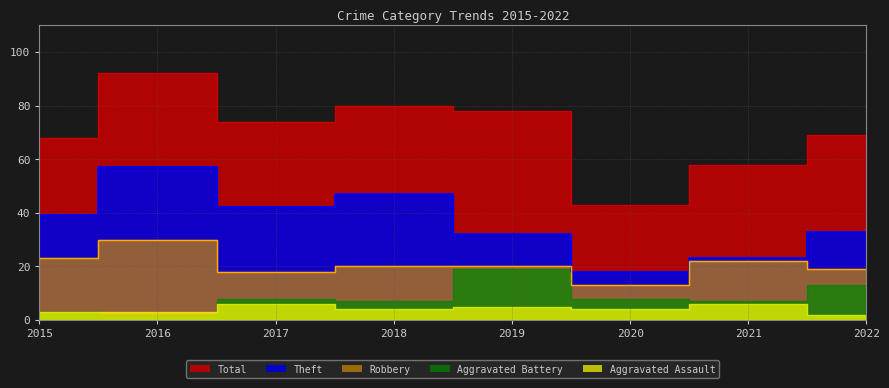

The value of Robbery at 2022 is 19. True or false?

True